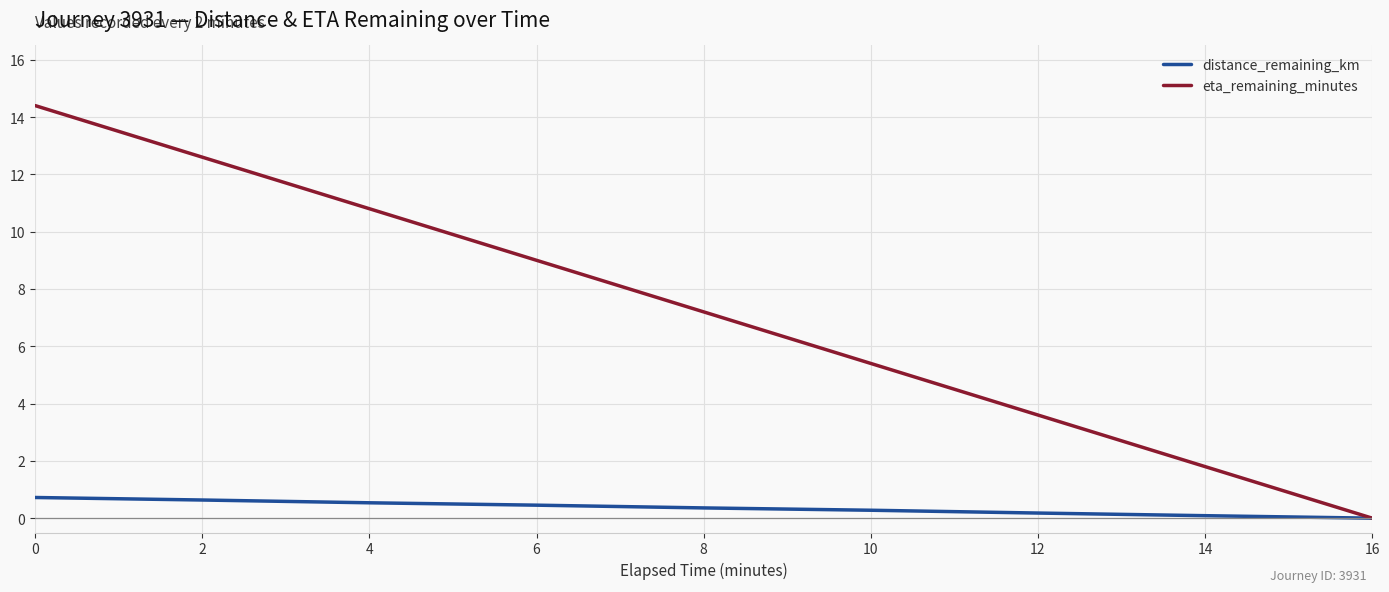

Rank the series at 8 from highest to lowest value.

eta_remaining_minutes, distance_remaining_km